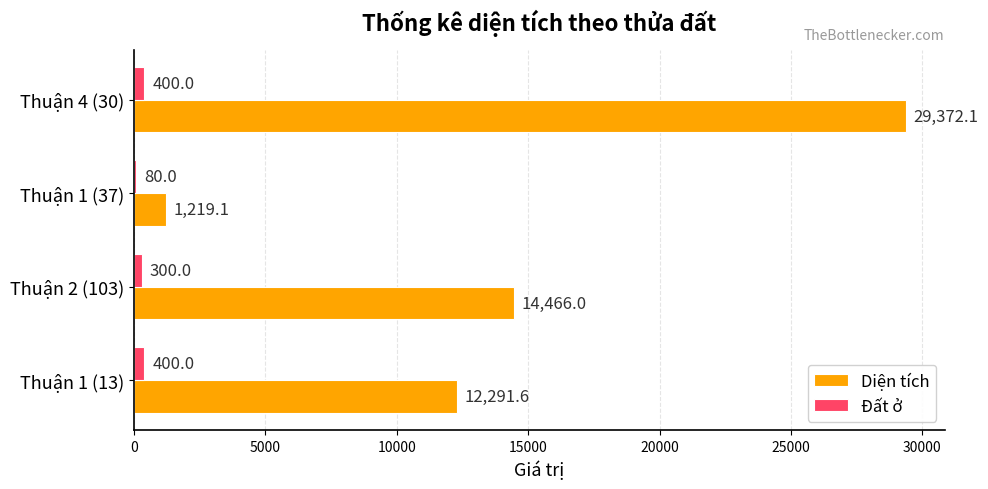

Is it true that Diện tích equals 1219.1 at Thuận 1 (37)?

True